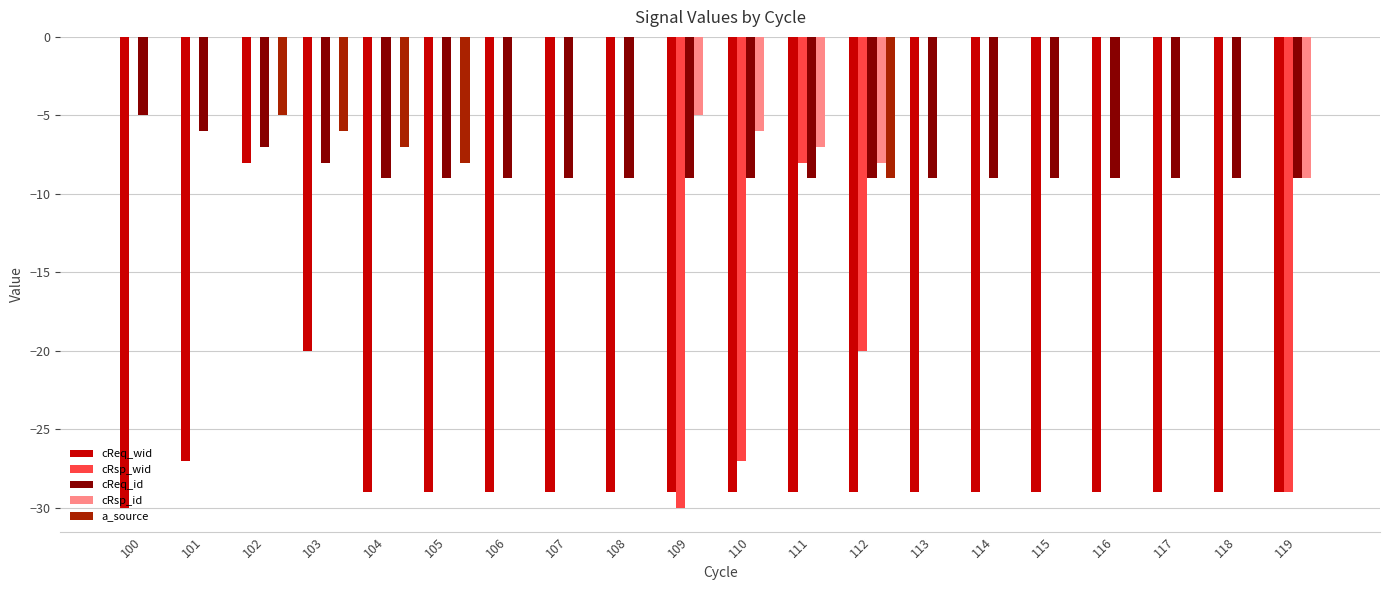

Is it true that cReq_wid equals -19 at 111?

False